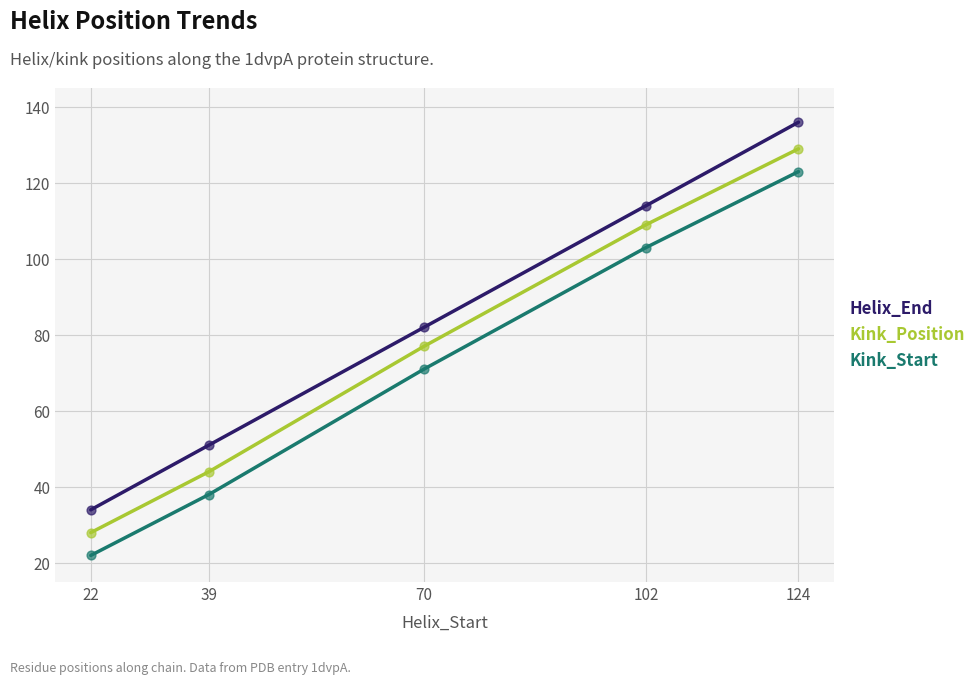

At which category is the sum across all series the highest?

124